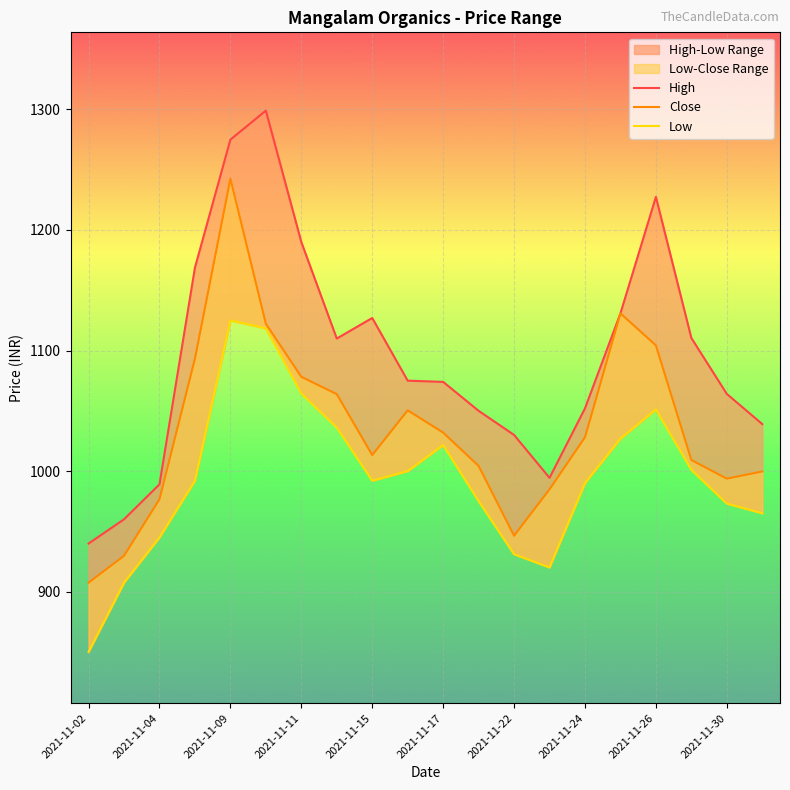

Which series has the largest total across all categories?

High